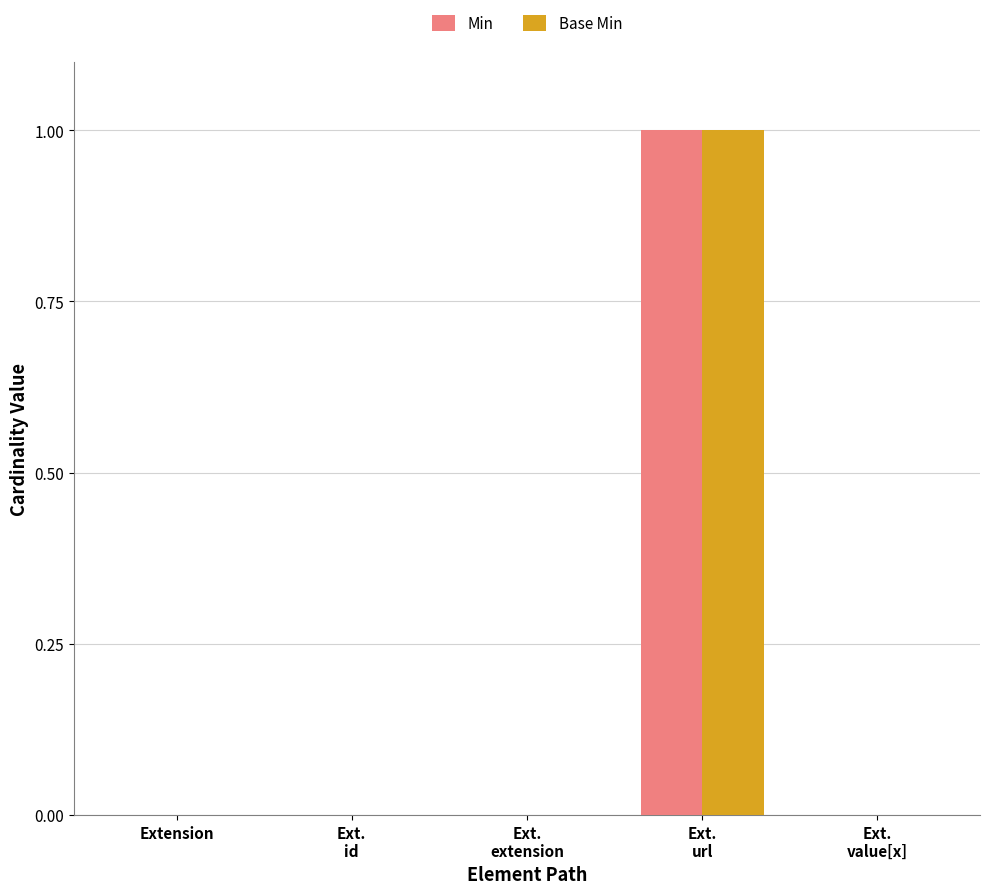

True or false: Base Min has a value of -1 at Extension.

False